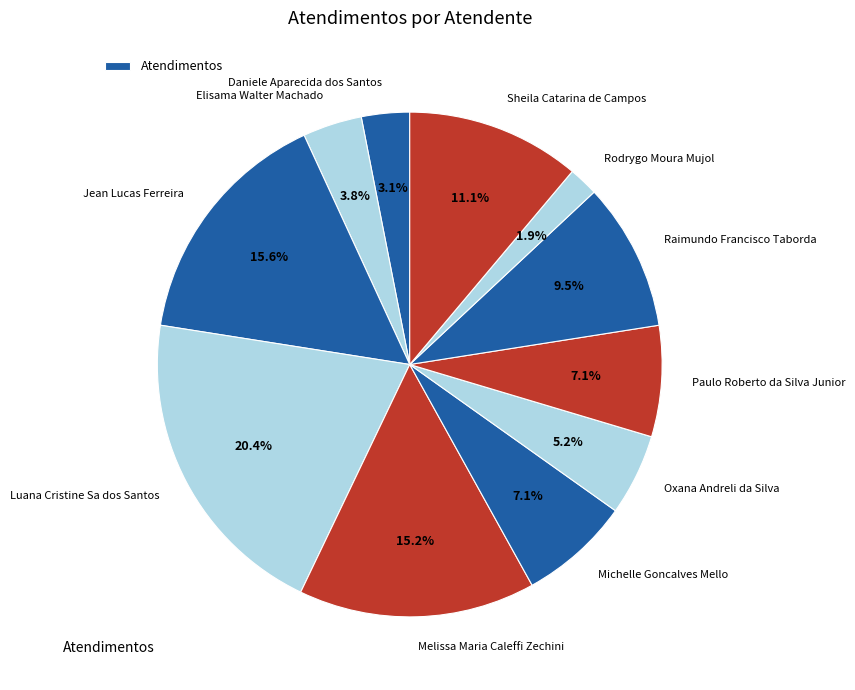

To the nearest percent, what portion does Sheila Catarina de Campos represent?

11%